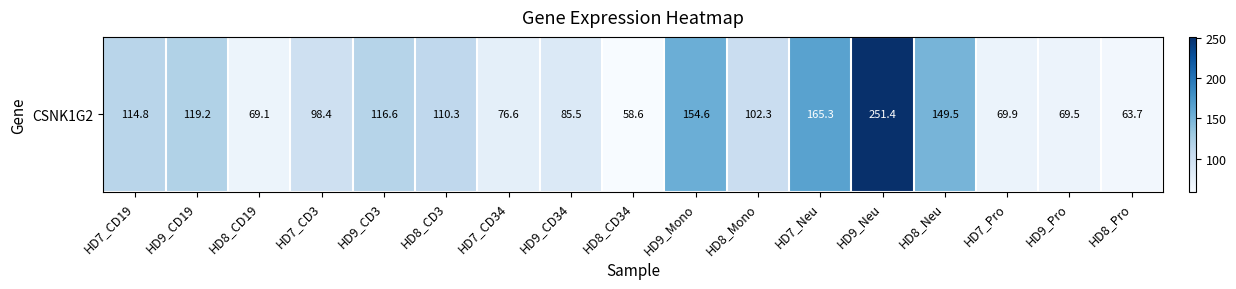

Is it true that the value at HD8_Neu is 149.5?

True